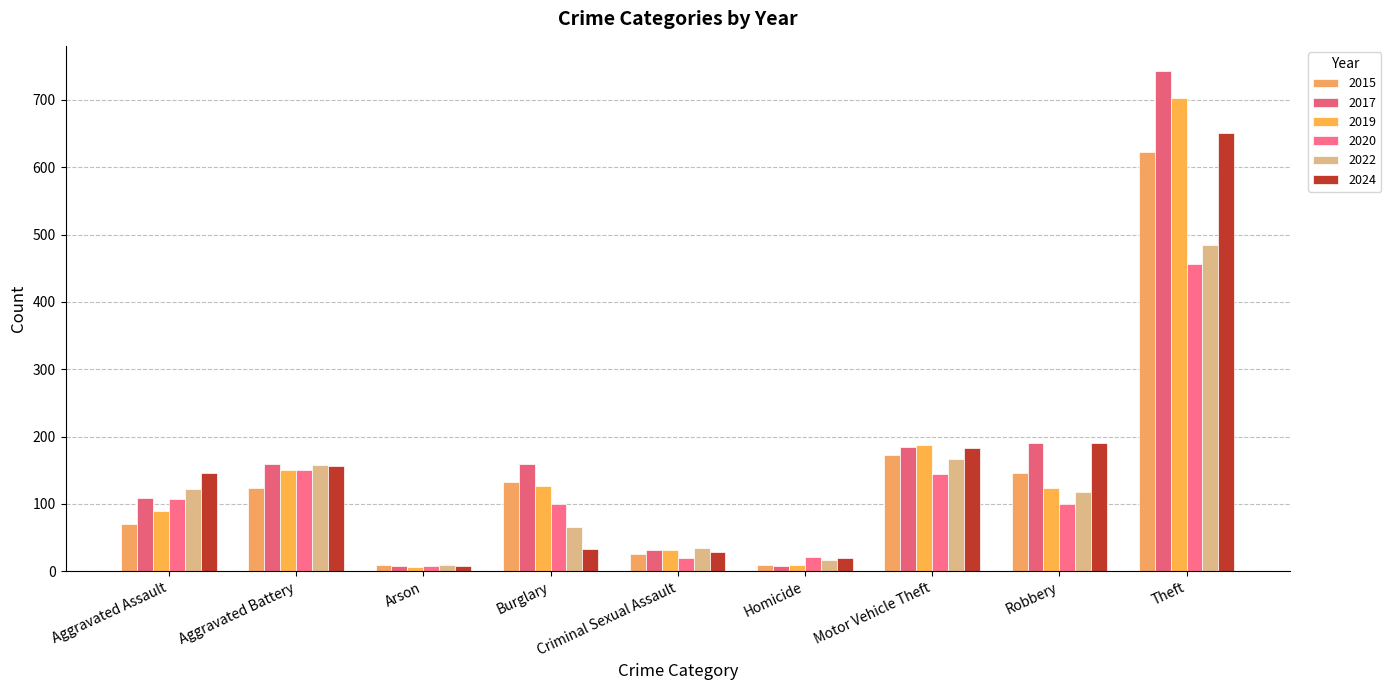

How many data points in 2024 are less than 146?

4